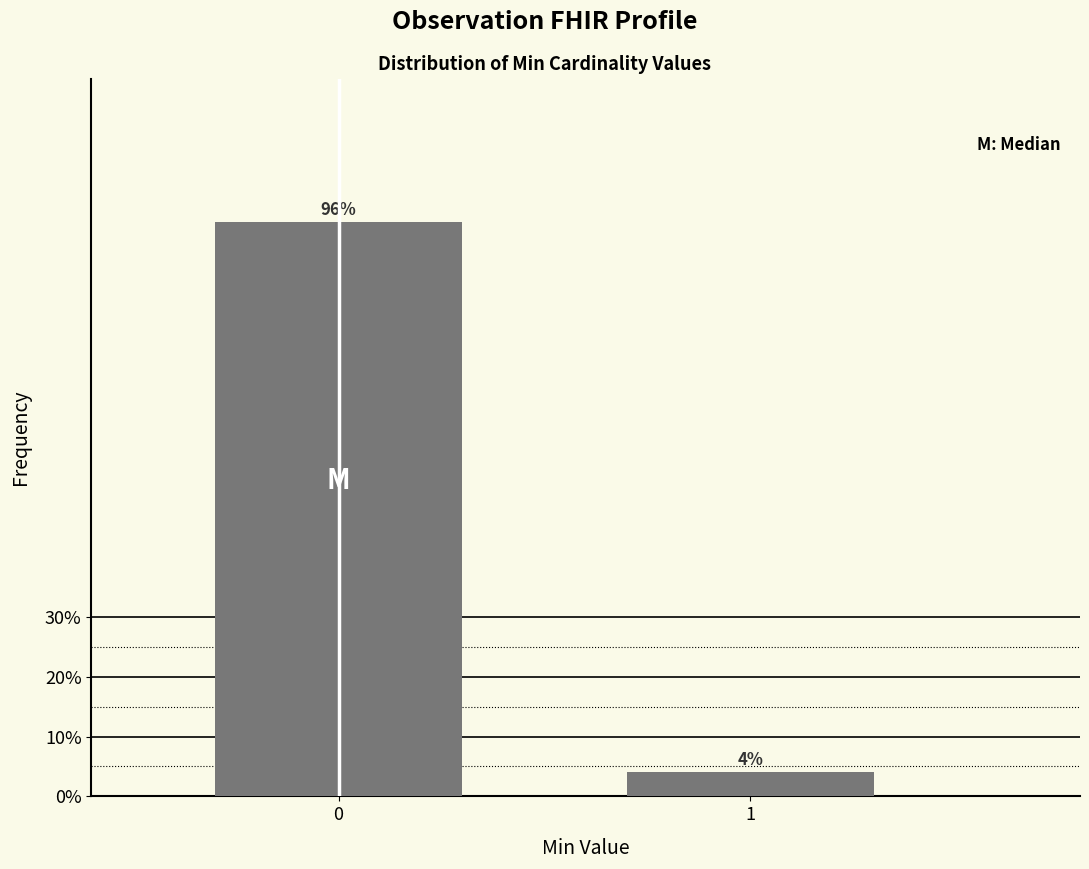

Reading left to right, extract all data points from this chart.

0=96	1=4